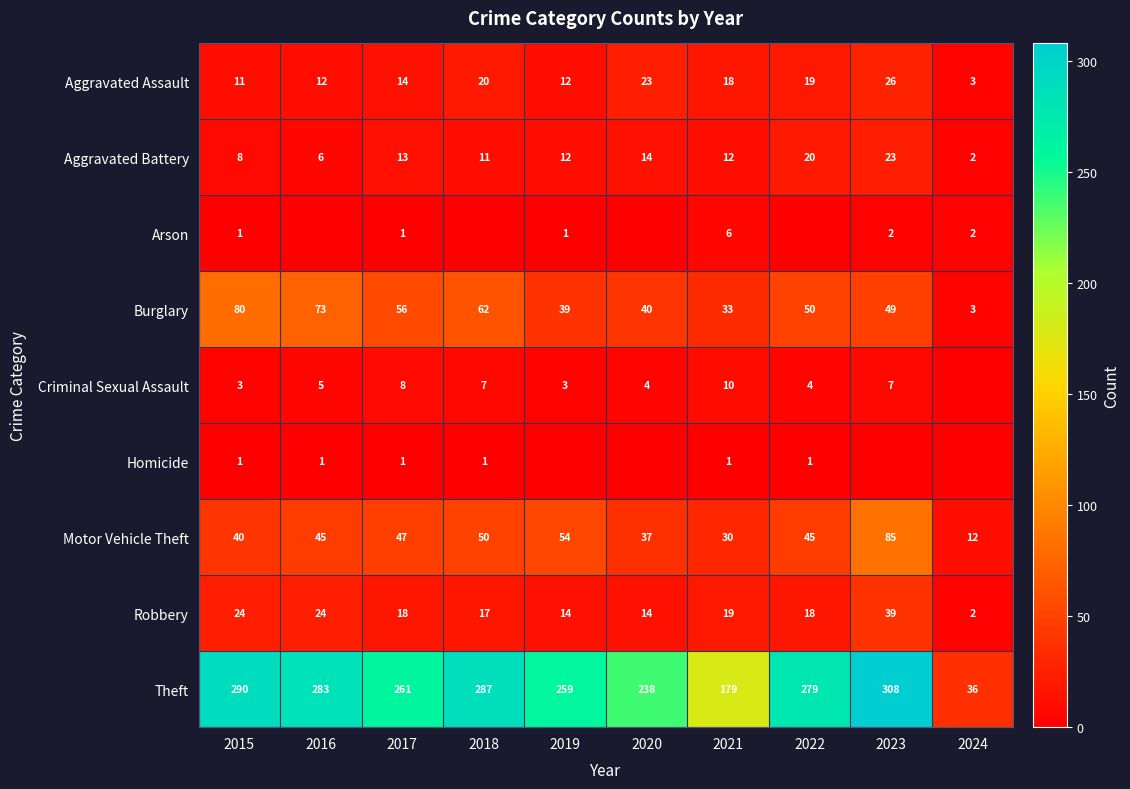

Is it true that Robbery equals 18 at 2017?

True